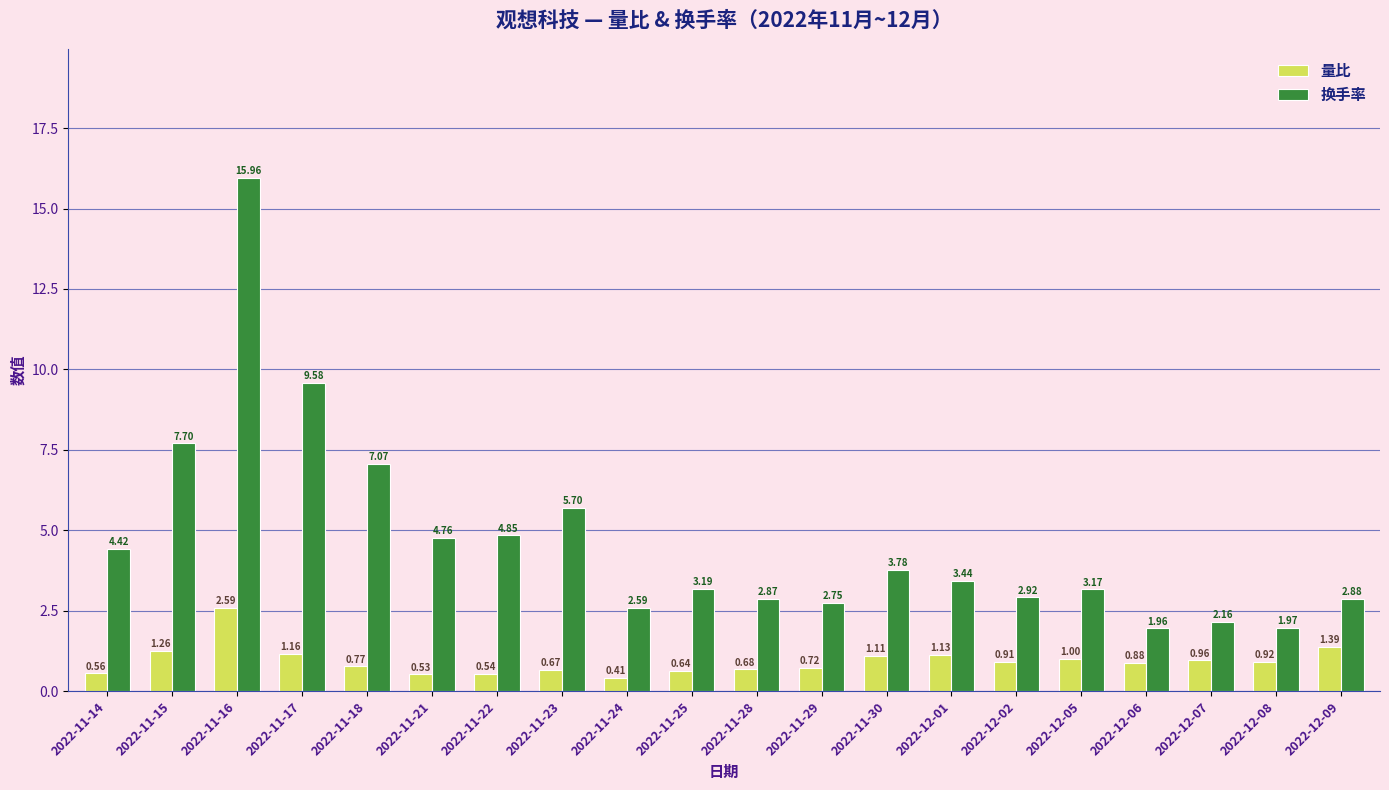

What is the total value across all series at 2022-11-15?

9.0